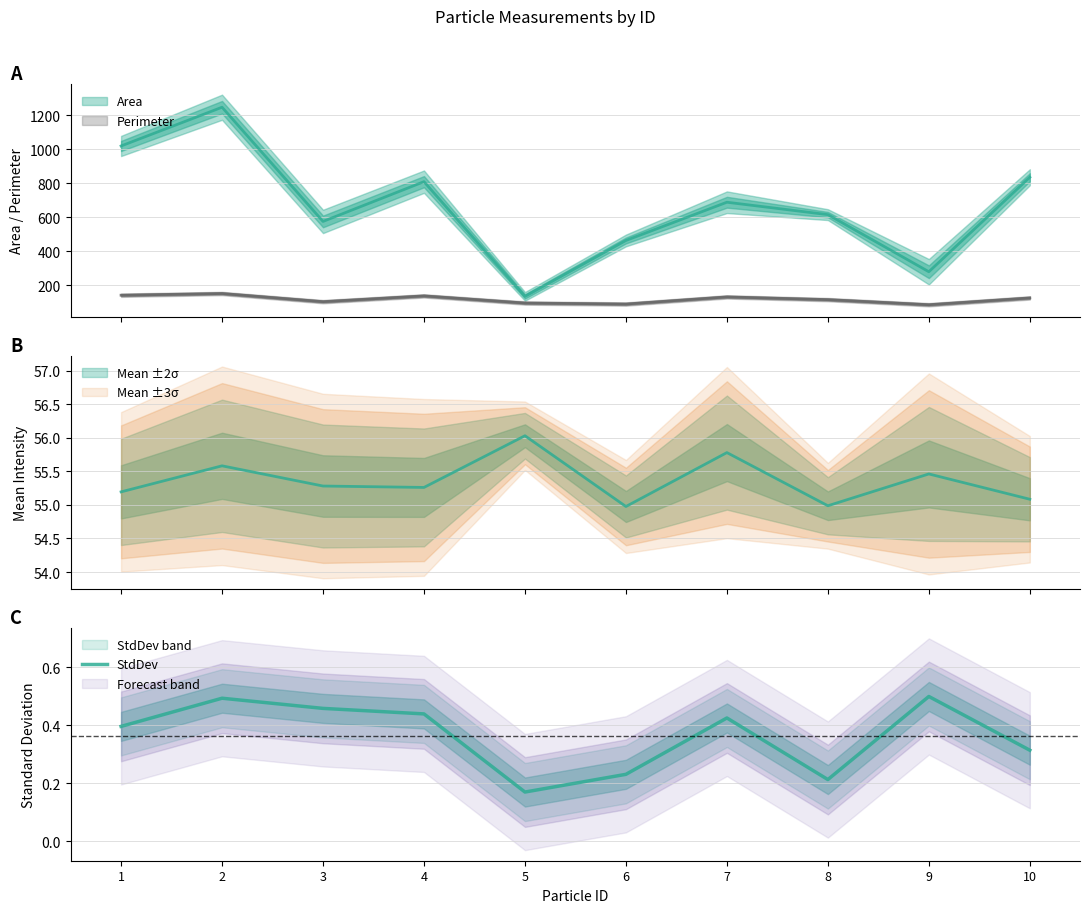

Where is the first local minimum?

5